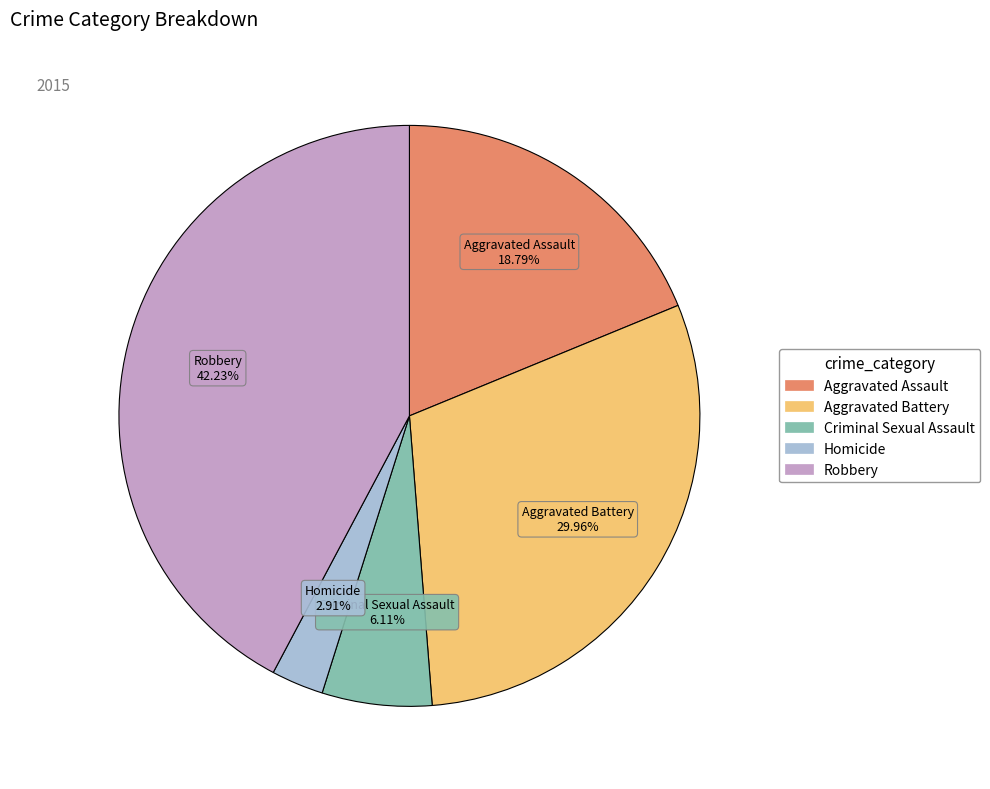

Combined, what portion of the pie is Homicide and Aggravated Assault?

21.7%